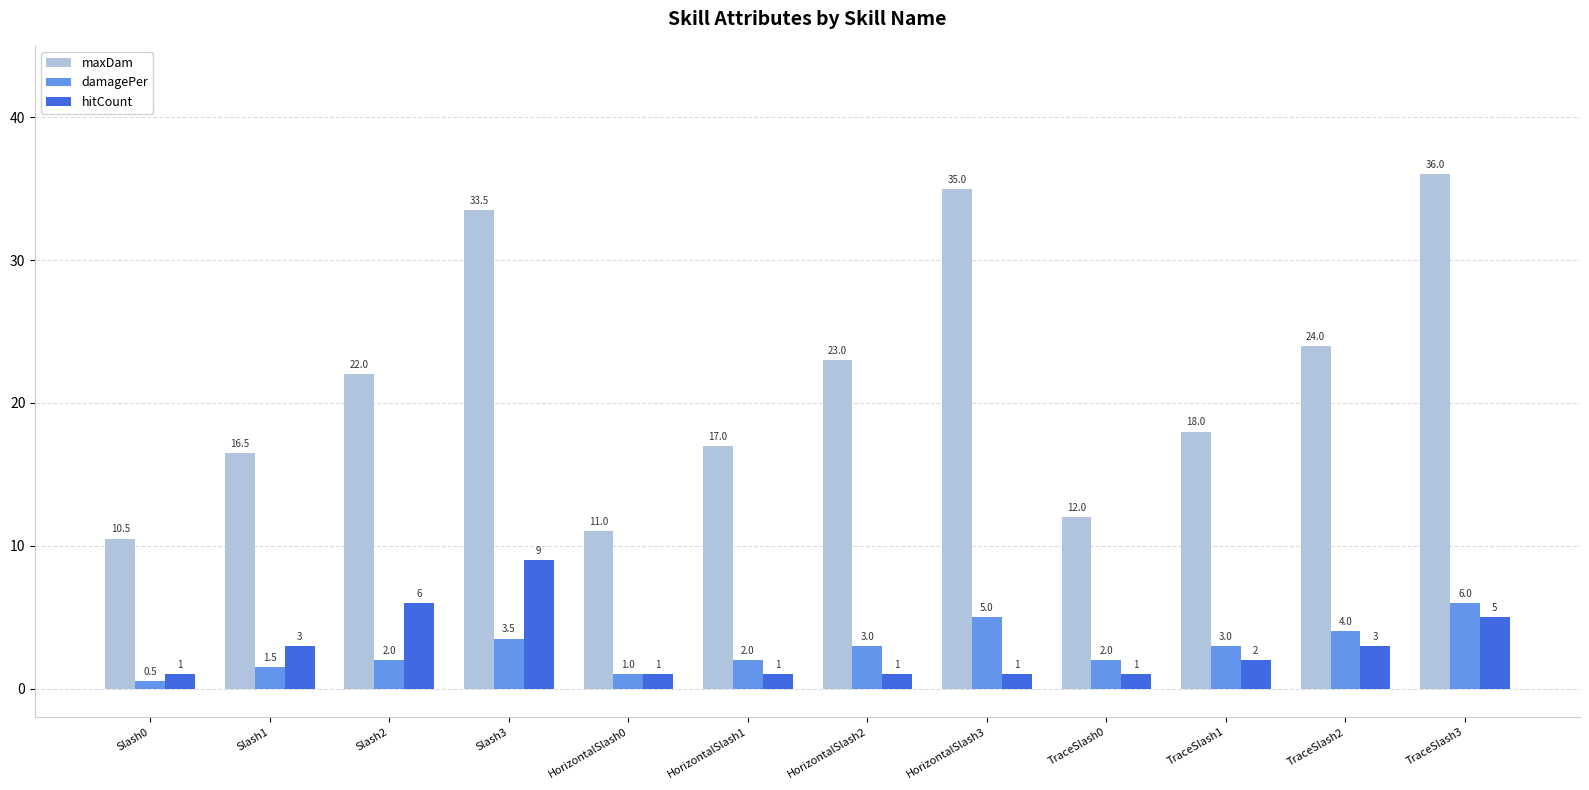

Reading left to right, list all the values displayed in this chart.

maxDam: Slash0=10.5	Slash1=16.5	Slash2=22.0	Slash3=33.5	HorizontalSlash0=11.0	HorizontalSlash1=17.0	HorizontalSlash2=23.0	HorizontalSlash3=35.0	TraceSlash0=12.0	TraceSlash1=18.0	TraceSlash2=24.0	TraceSlash3=36.0
damagePer: Slash0=0.5	Slash1=1.5	Slash2=2.0	Slash3=3.5	HorizontalSlash0=1.0	HorizontalSlash1=2.0	HorizontalSlash2=3.0	HorizontalSlash3=5.0	TraceSlash0=2.0	TraceSlash1=3.0	TraceSlash2=4.0	TraceSlash3=6.0
hitCount: Slash0=1.0	Slash1=3.0	Slash2=6.0	Slash3=9.0	HorizontalSlash0=1.0	HorizontalSlash1=1.0	HorizontalSlash2=1.0	HorizontalSlash3=1.0	TraceSlash0=1.0	TraceSlash1=2.0	TraceSlash2=3.0	TraceSlash3=5.0